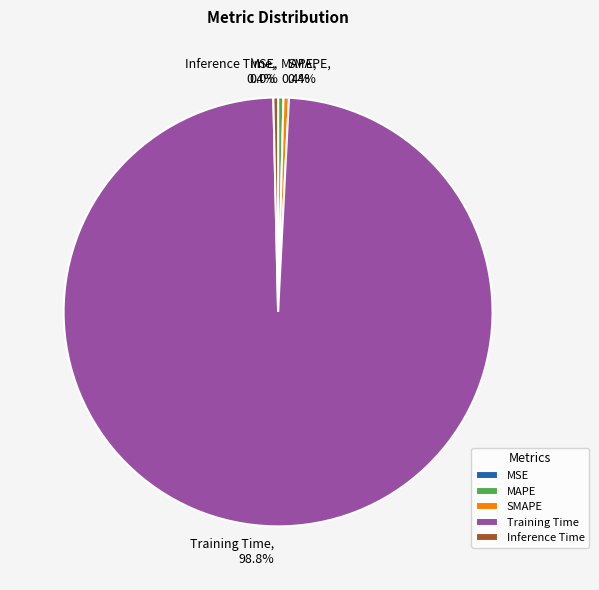

To the nearest percent, what is the difference between the largest and smallest slice percentages?

99%